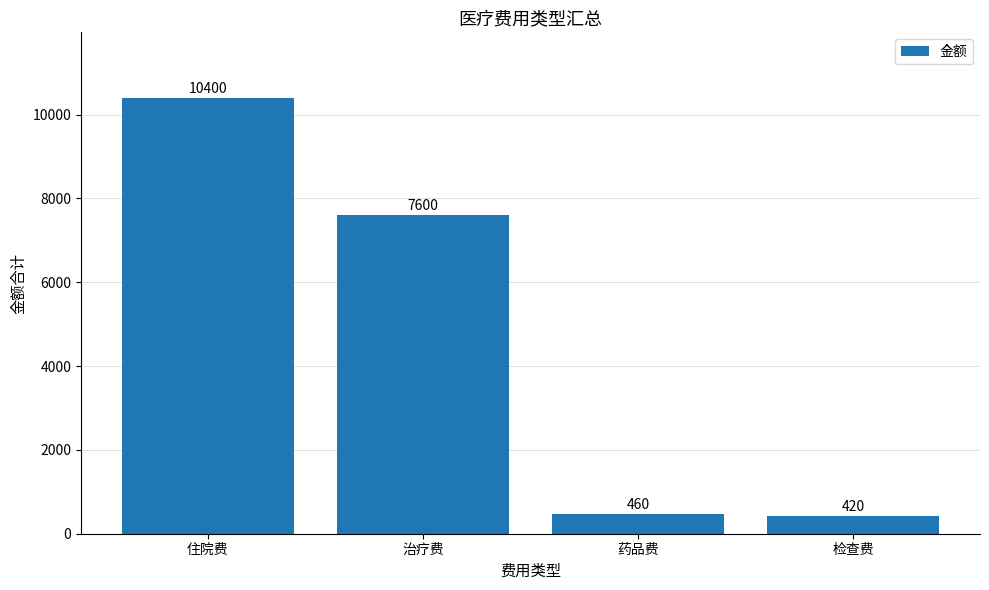

What is the smallest value displayed?

420